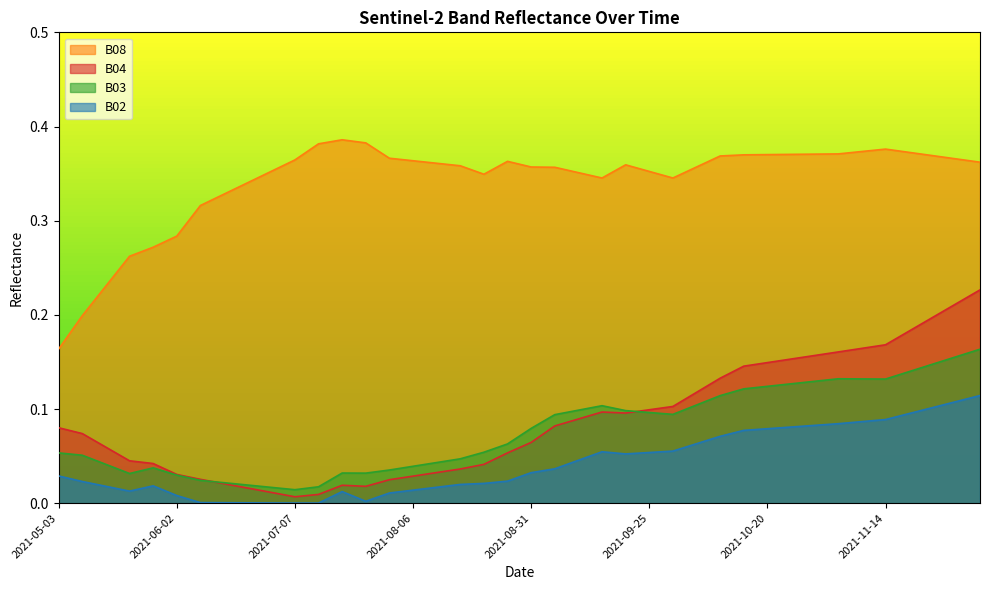

What is the sum of all B03 values?

3.1